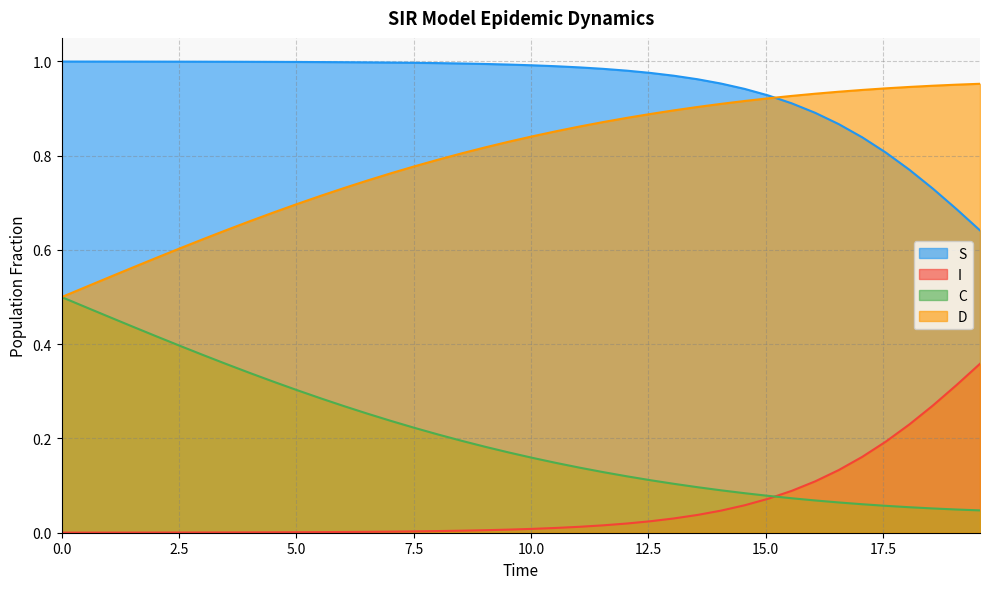

Which series has the largest total across all categories?

S